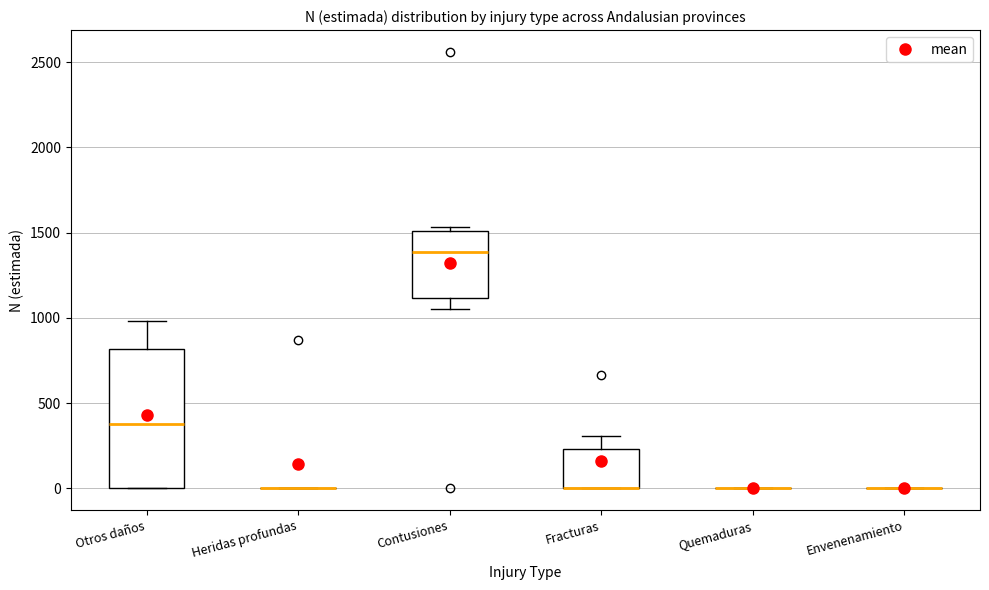

Reading left to right, read every box against the y-axis: the position of its median line, the range the box covers, and the ends of its whiskers. The values are not printed on the chart, so give them approximately, as read against the axis.

Otros daños: median 400, box 0 to 800, whiskers 0 to 1000
Heridas profundas: box collapsed to a line at 0, whiskers 0 to 0
Contusiones: median 1400, box 1100 to 1500, whiskers 1050 to 1550
Fracturas: median 0 (drawn on the box's lower edge), box 0 to 250, whiskers 0 to 300
Quemaduras: box collapsed to a line at 0, whiskers 0 to 0
Envenenamiento: box collapsed to a line at 0, whiskers 0 to 0